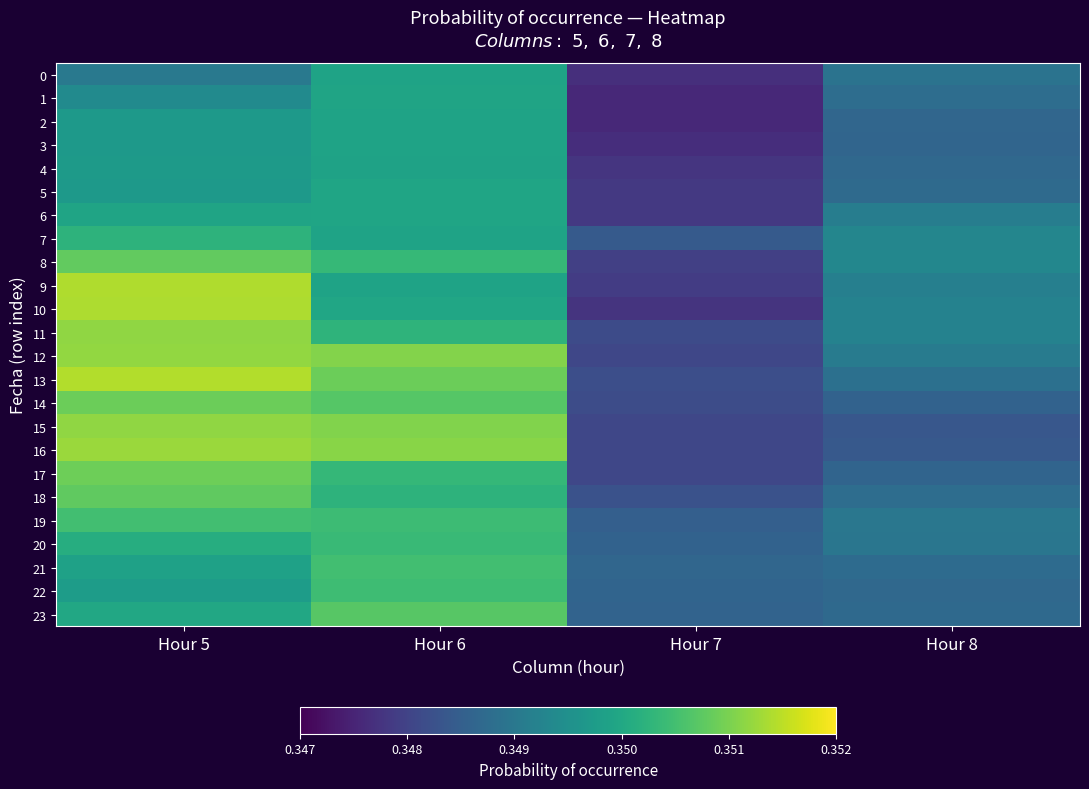

Which label corresponds to the smallest value in the chart?

Hour 7